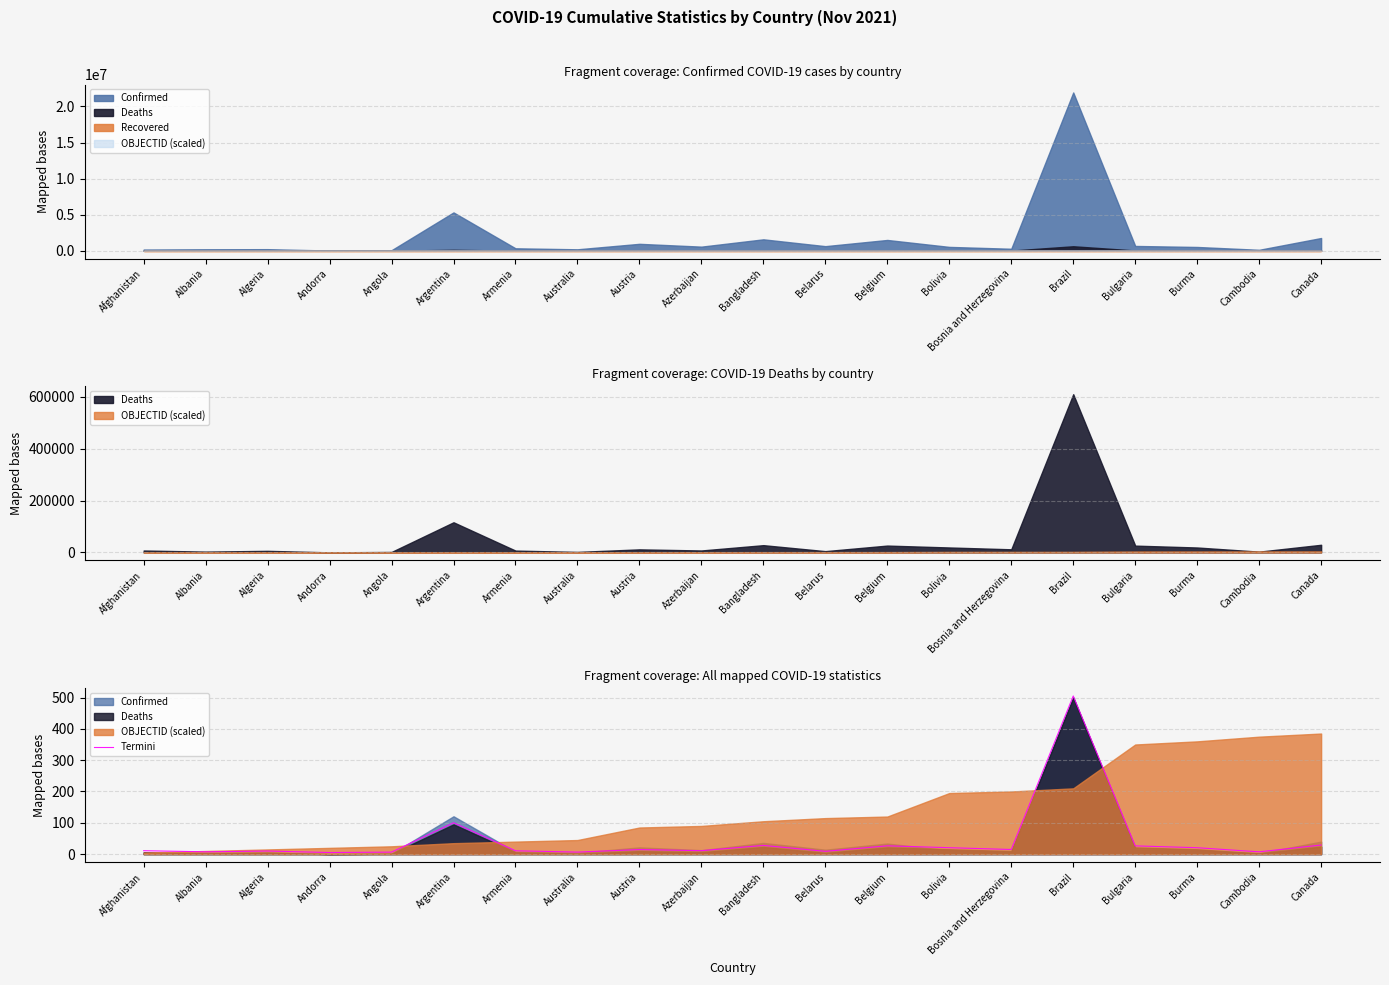

What is the label of the 20th point from the right?

Afghanistan